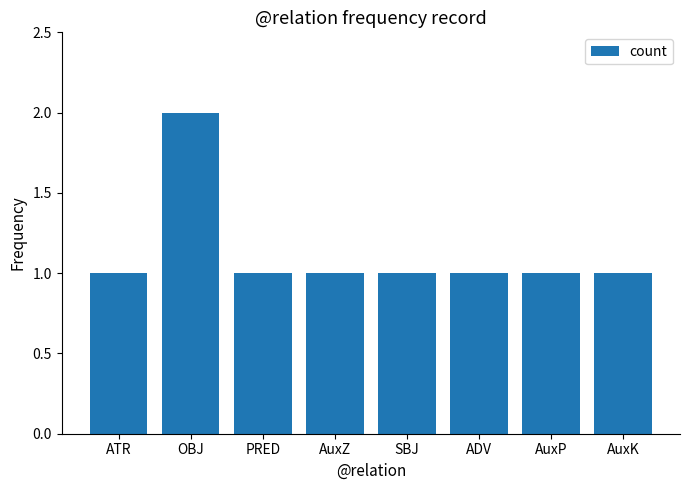

Read the value at ADV.

1